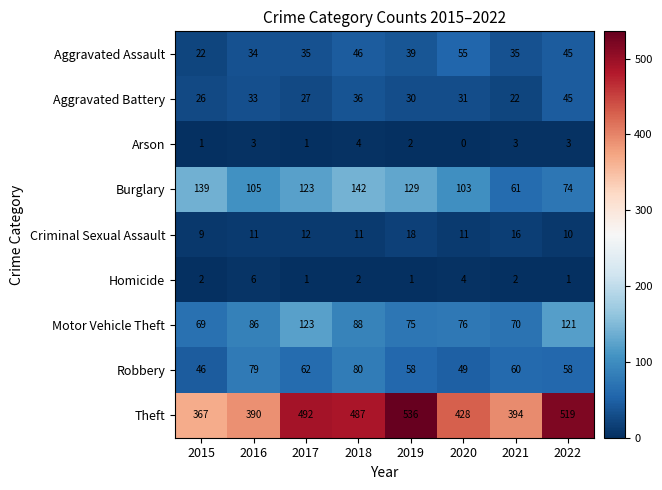

What value does the Aggravated Battery series have at 2021?

22